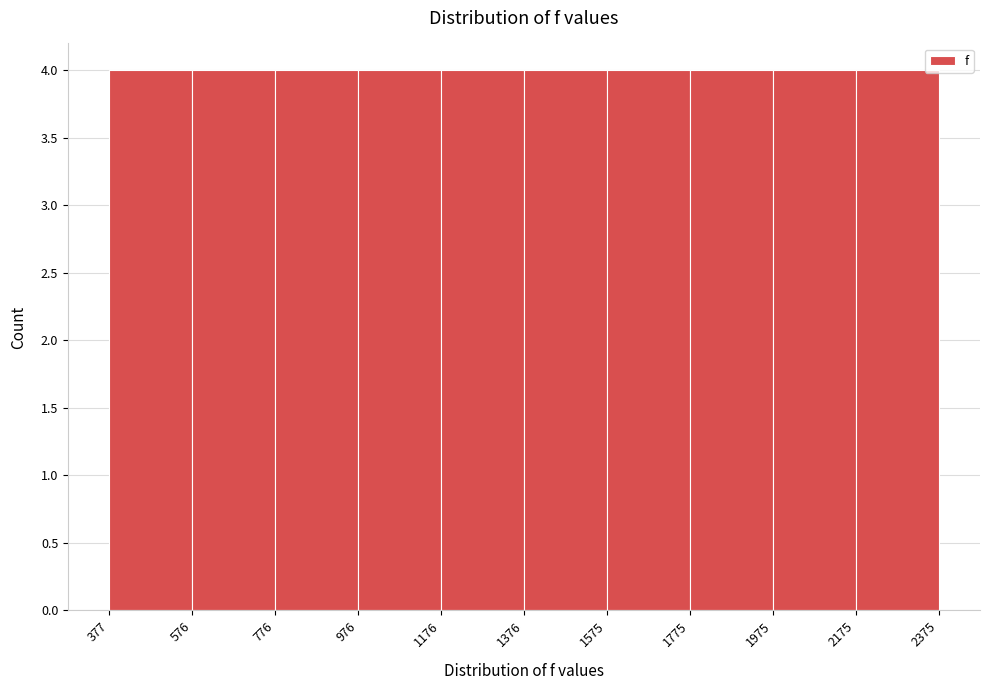

Reading left to right, transcribe this chart: for each bar, give the range it covers on the x-axis and its height. The values are not printed on the chart, so give them approximately, as read against the axis.

377 to 576: 4
576 to 776: 4
776 to 976: 4
976 to 1176: 4
1176 to 1376: 4
1376 to 1575: 4
1575 to 1775: 4
1775 to 1975: 4
1975 to 2175: 4
2175 to 2375: 4